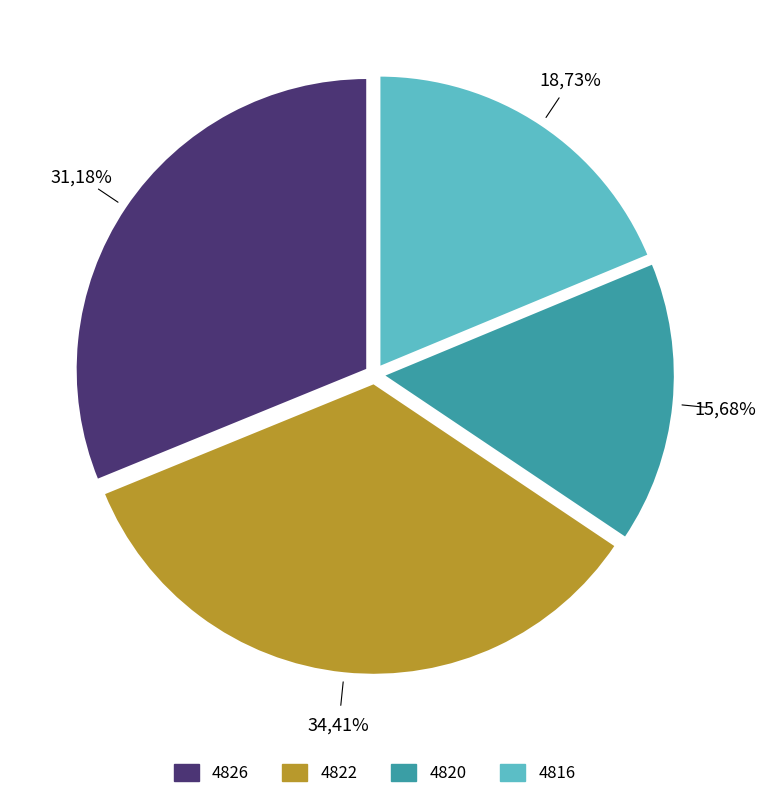

Is 4820 the majority of the pie?

No